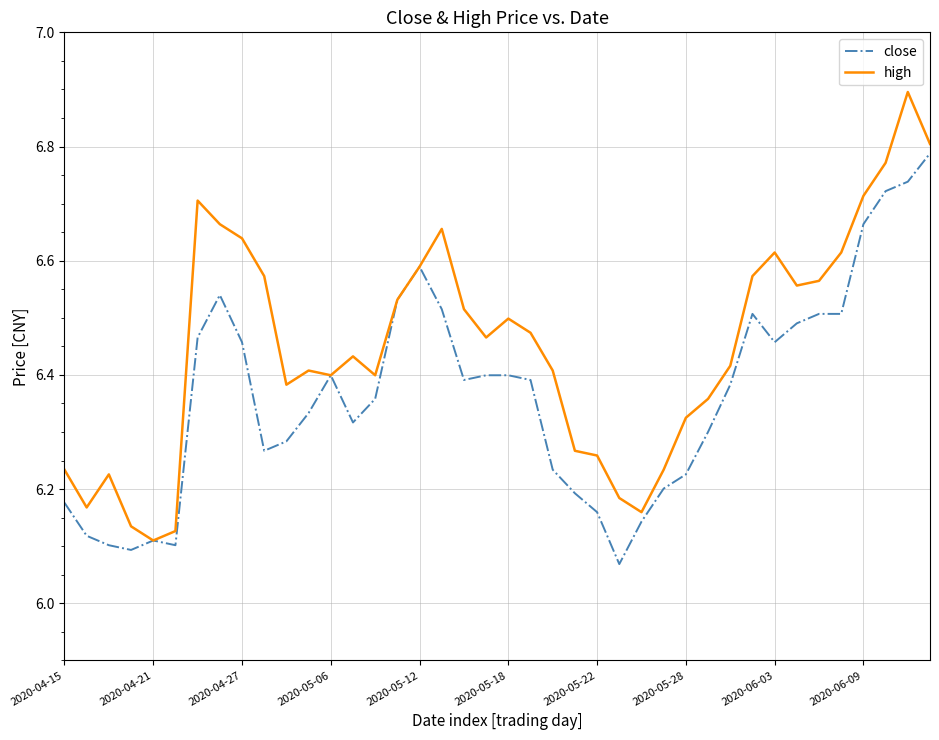

True or false: close has more than 2 interior local peaks.

True